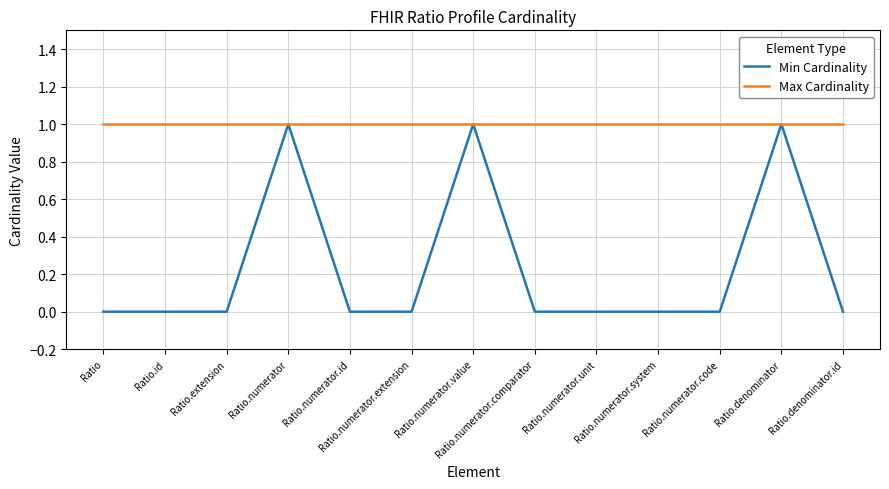

True or false: Min Cardinality has more than 2 interior local peaks.

True